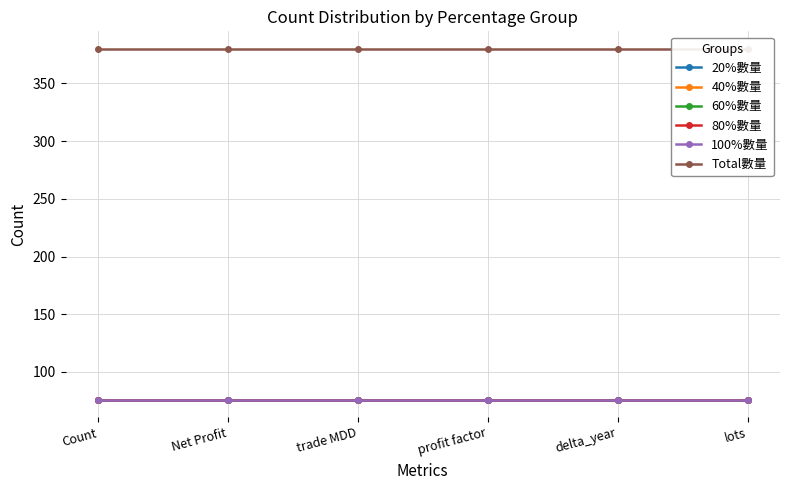

What are all the series names shown in the legend?

20%數量, 40%數量, 60%數量, 80%數量, 100%數量, Total數量